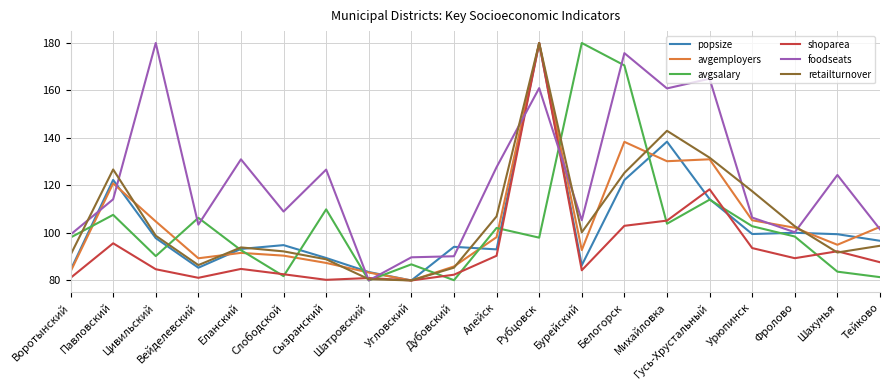

What is the total value across all series at Рубцовск?

979.0